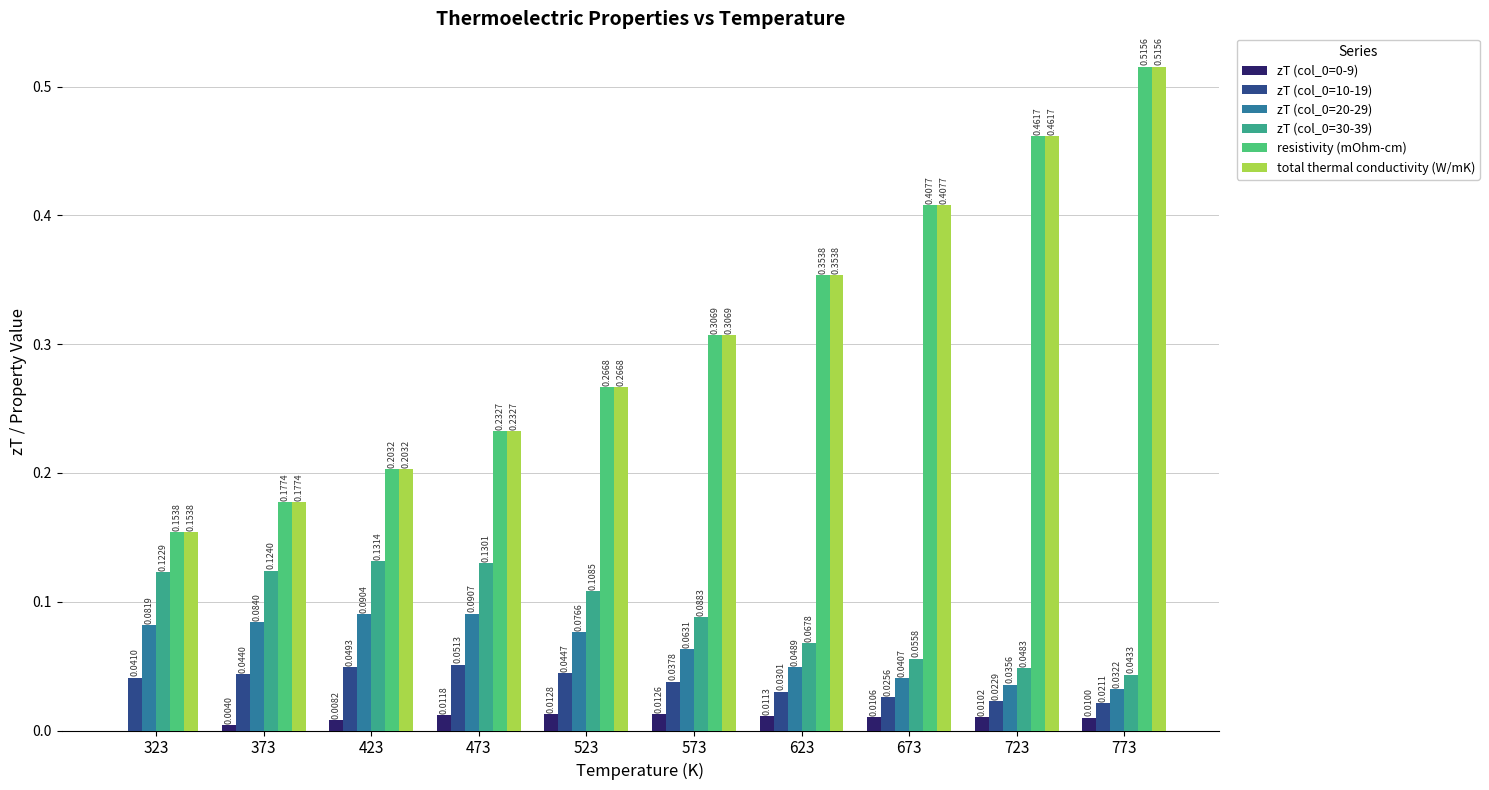

Are the bars horizontal?

No